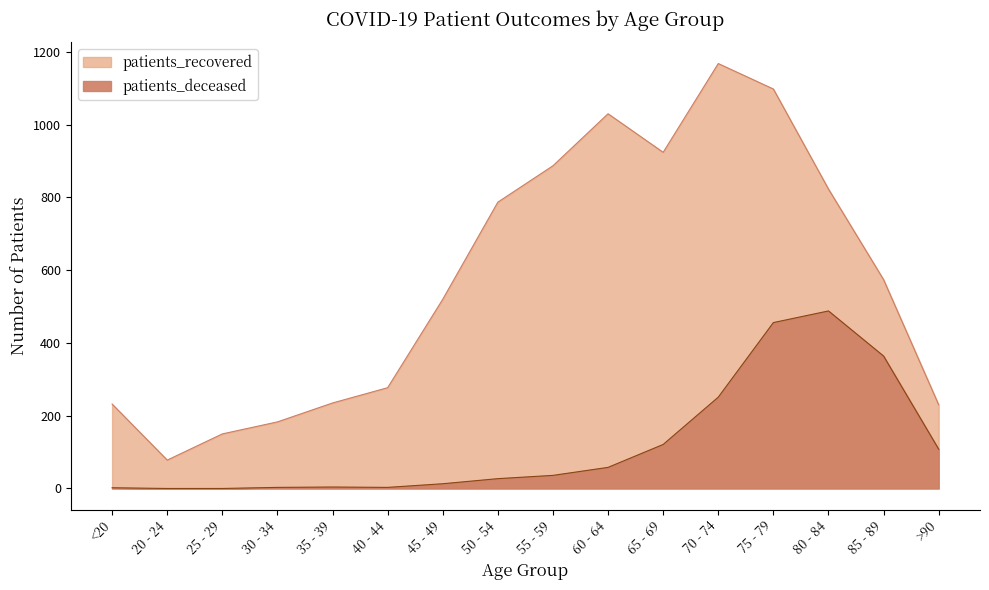

What is the difference between the second highest and second lowest values in the patients_deceased series?

456